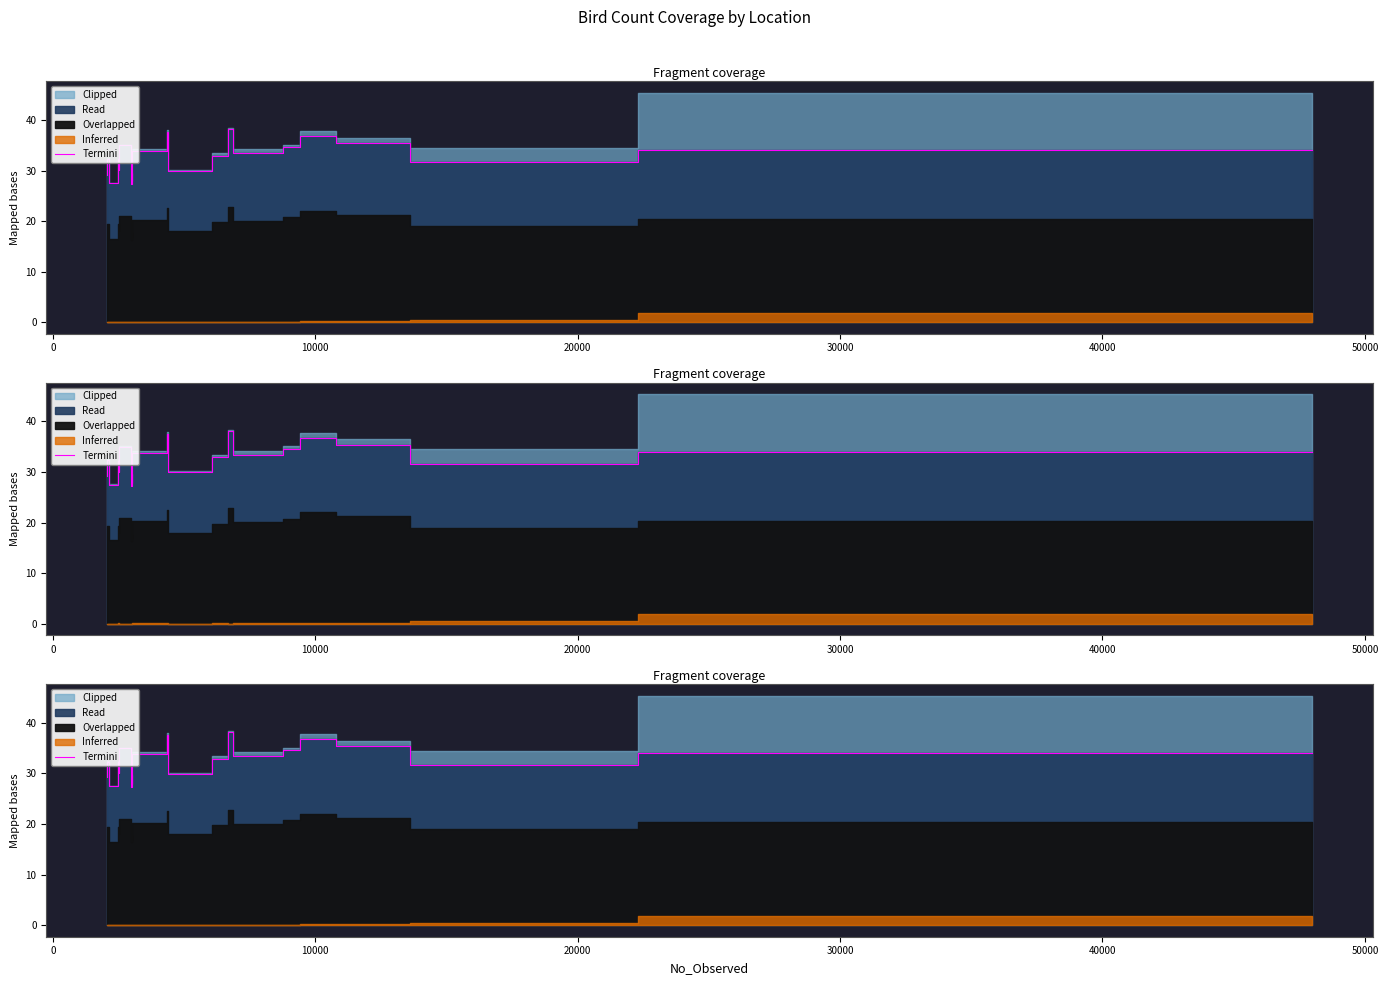

True or false: the data shows 50.9 at 14.

False